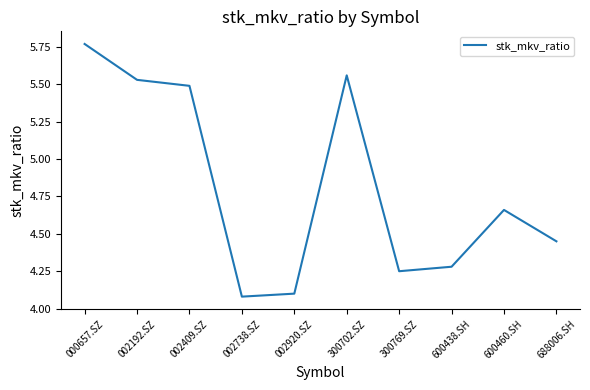

At which category does the data reach its first local valley?

002738.SZ